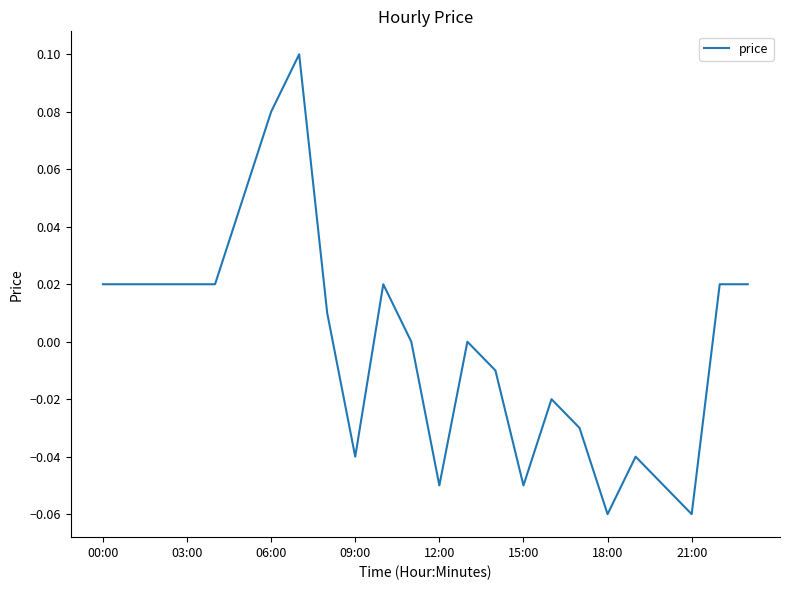

The chart shows a value of -0.0 at 18:00. True or false?

False